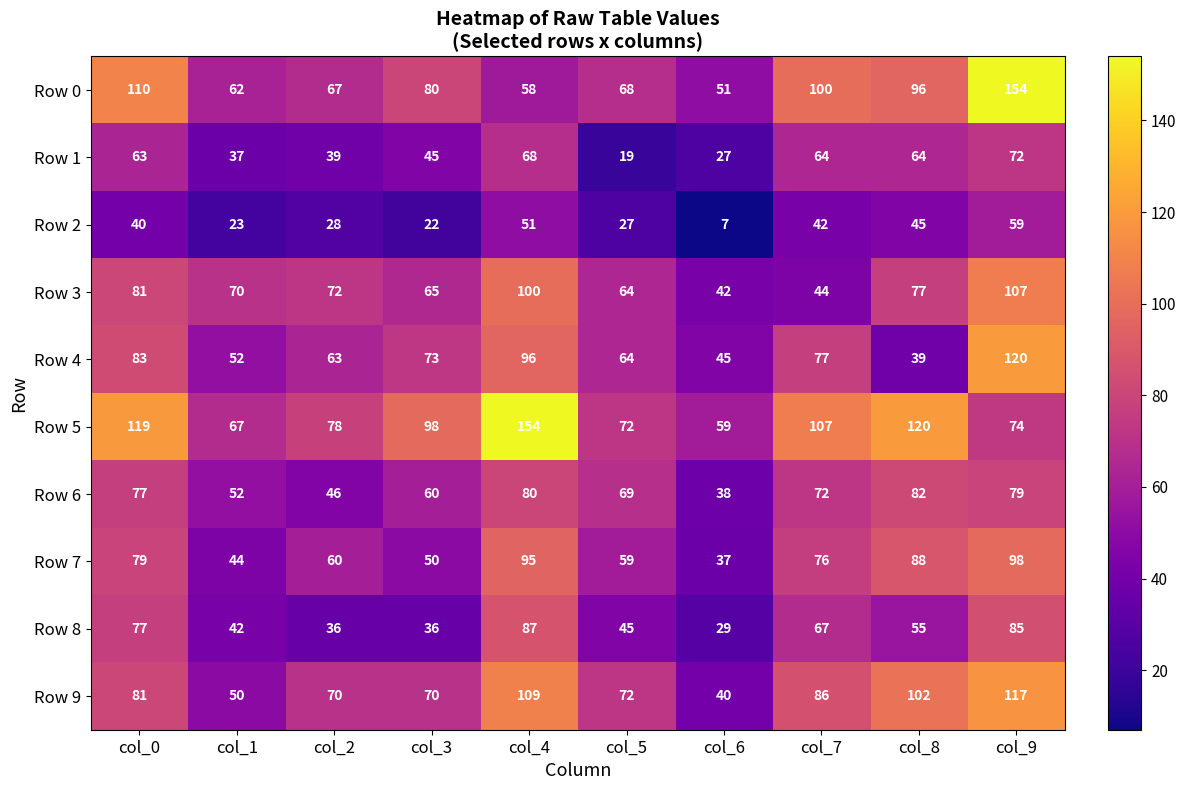

What is the spread (max minus min) of values at col_0?

79